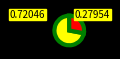

How many slices are in this pie chart?

2